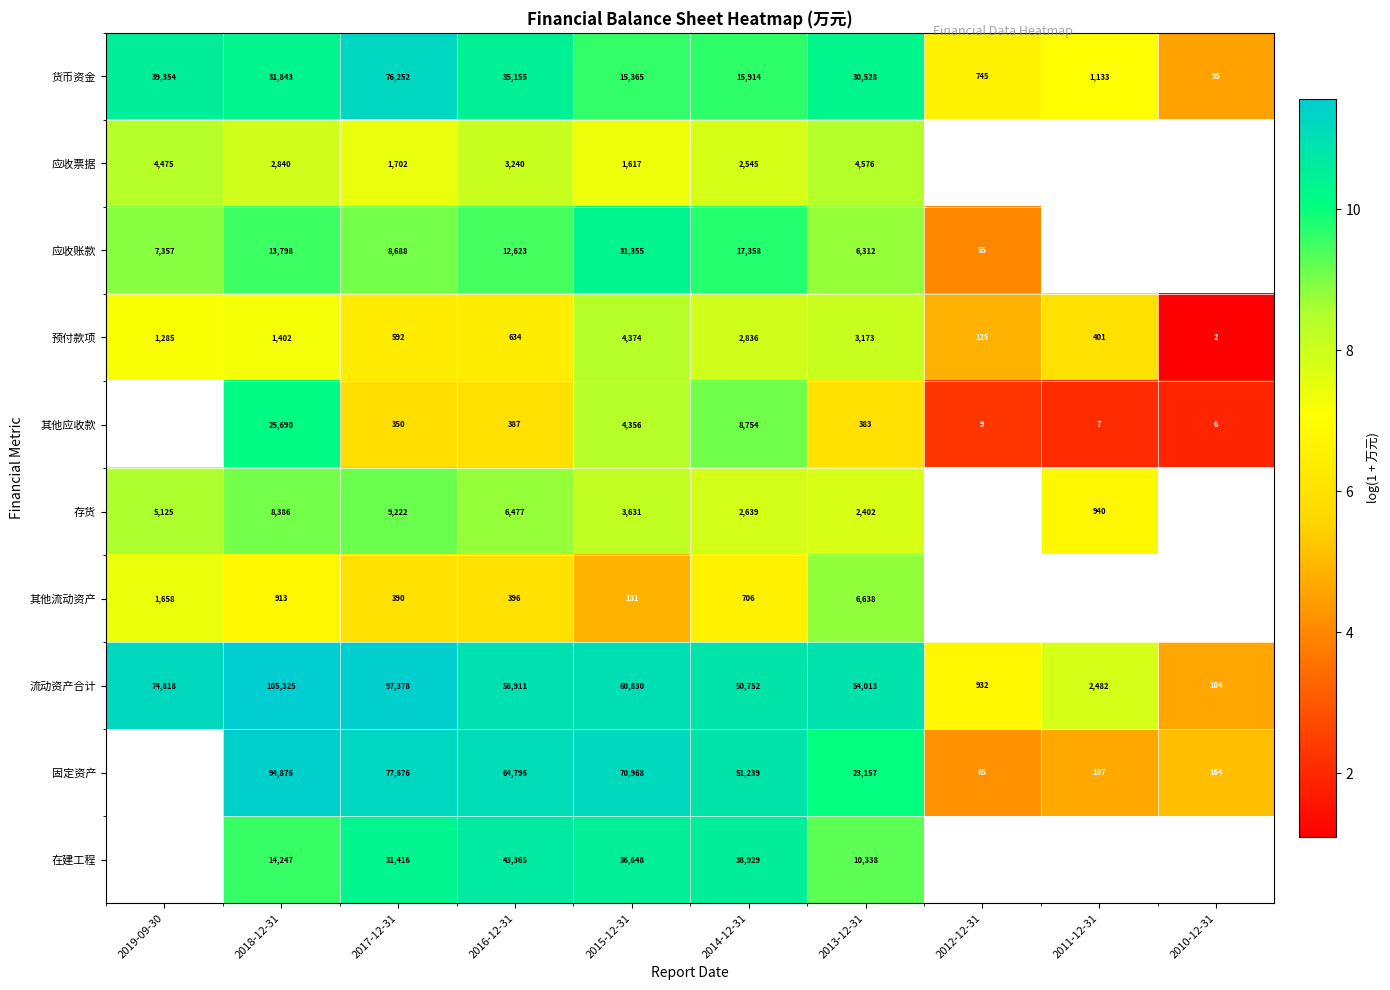

Count the number of data series in this chart.

10